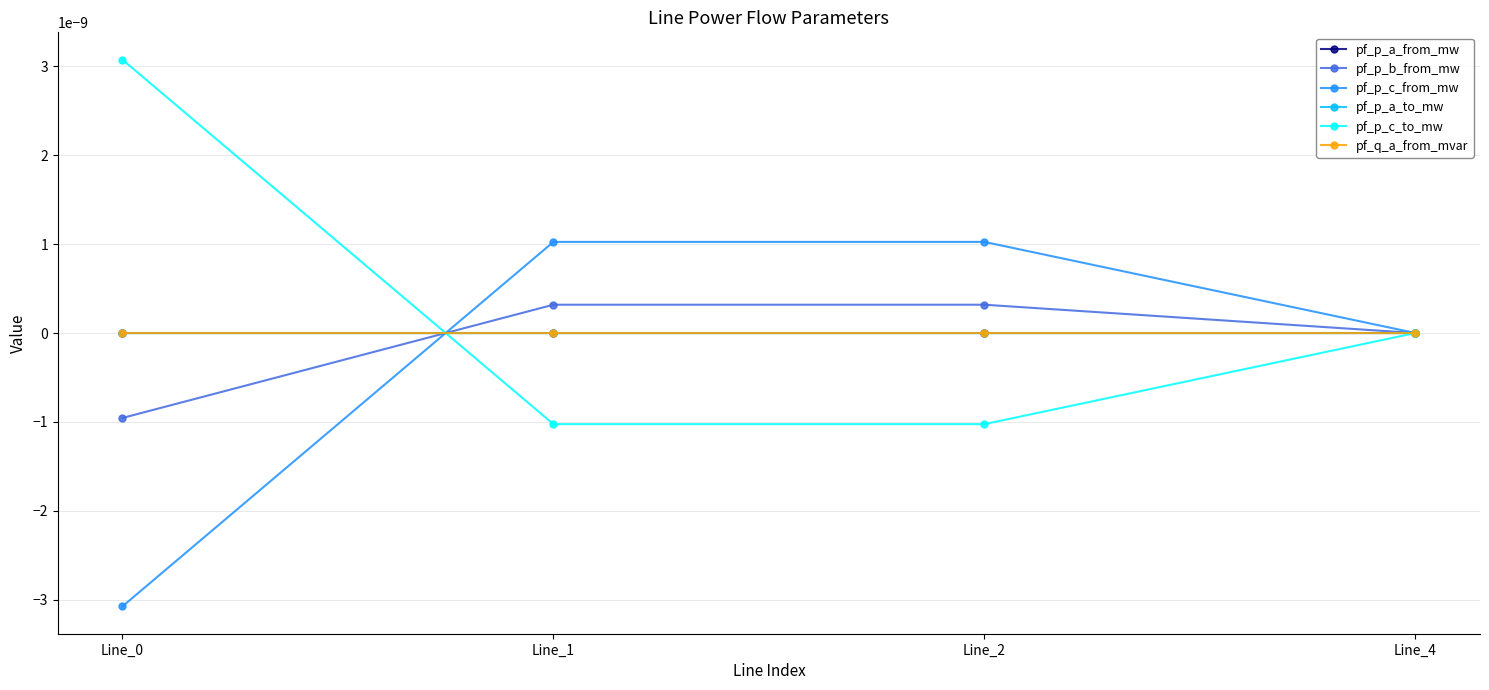

Does the chart have visible grid lines?

Yes